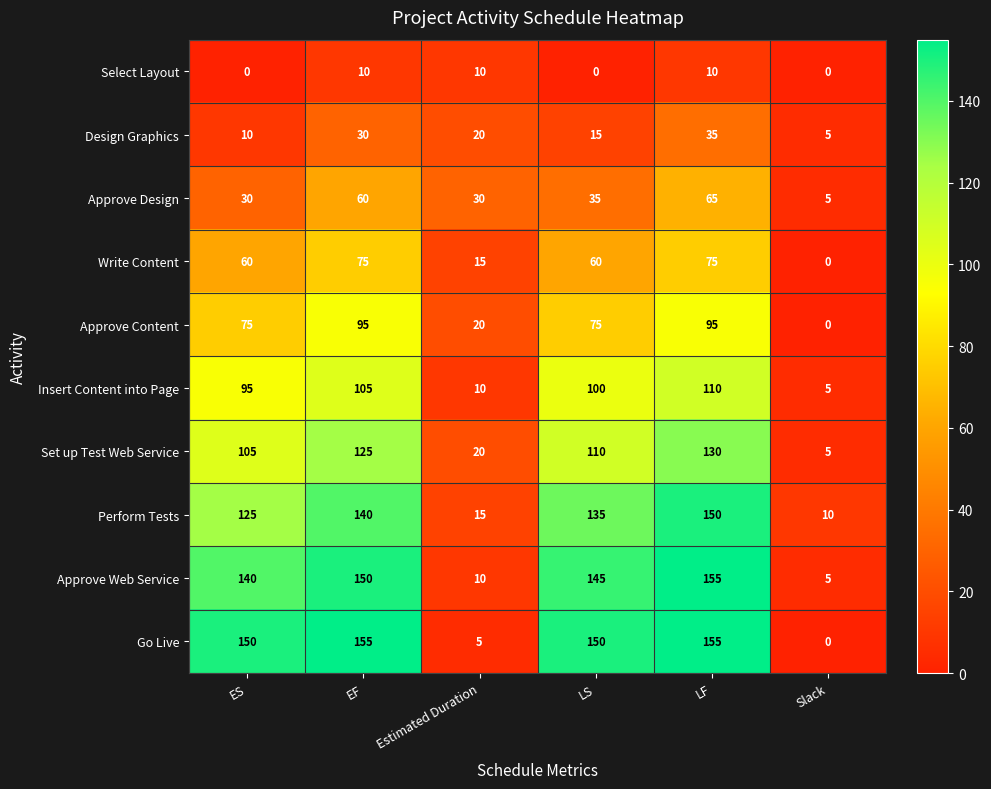

What is the difference between the second highest and minimum values in the Design Graphics series?

25